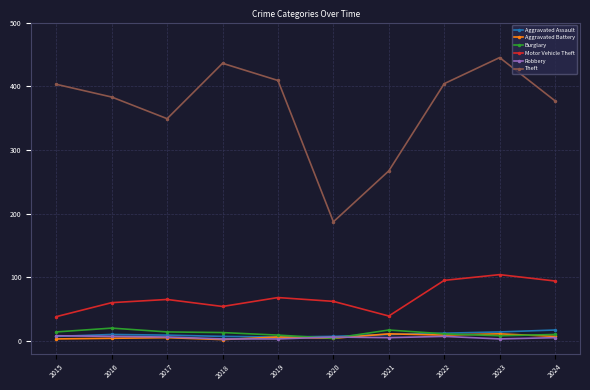

Does the chart have visible grid lines?

Yes